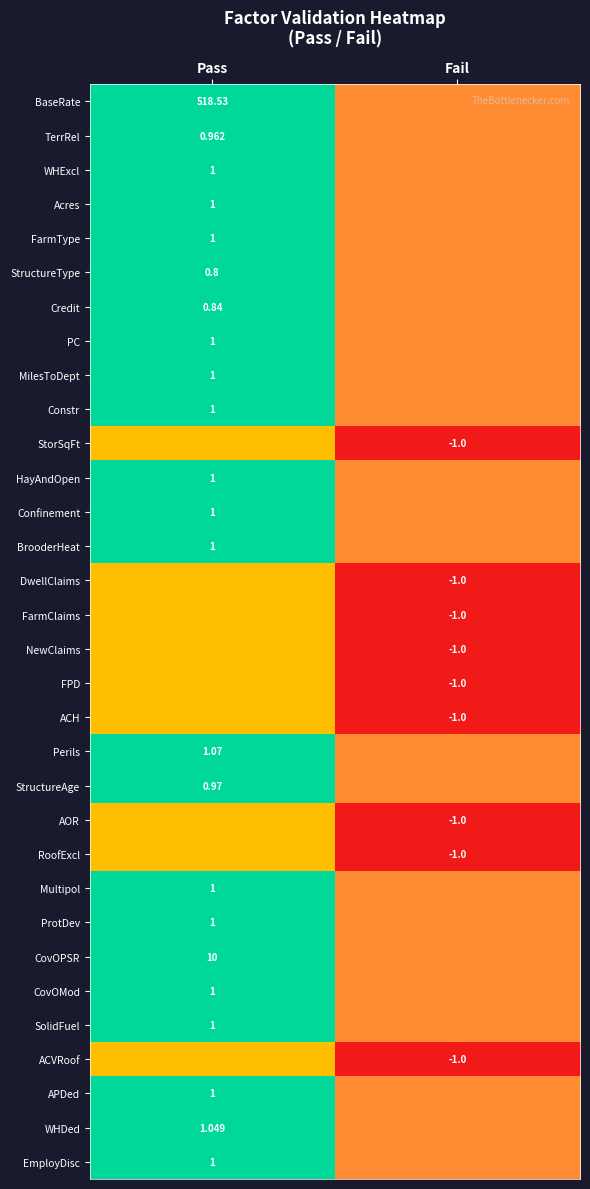

What is the total value across all series at 7?

1.0